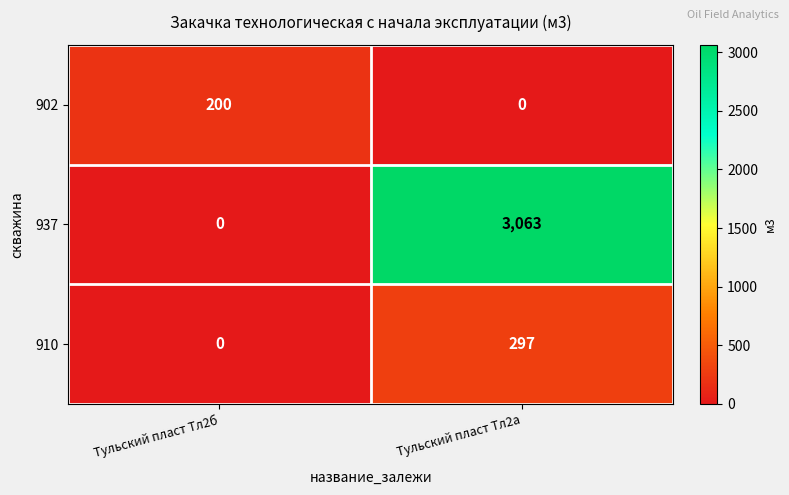

The 910 series shows 297 at Тульский пласт Тл2а. True or false?

True